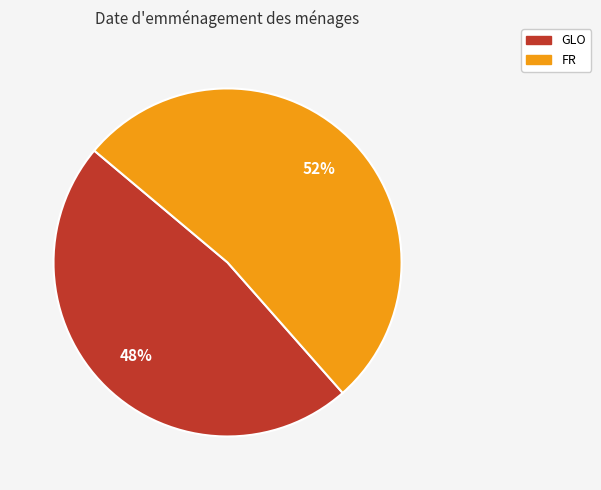

Approximately how many times larger is the value at GLO compared to FR?

0.9